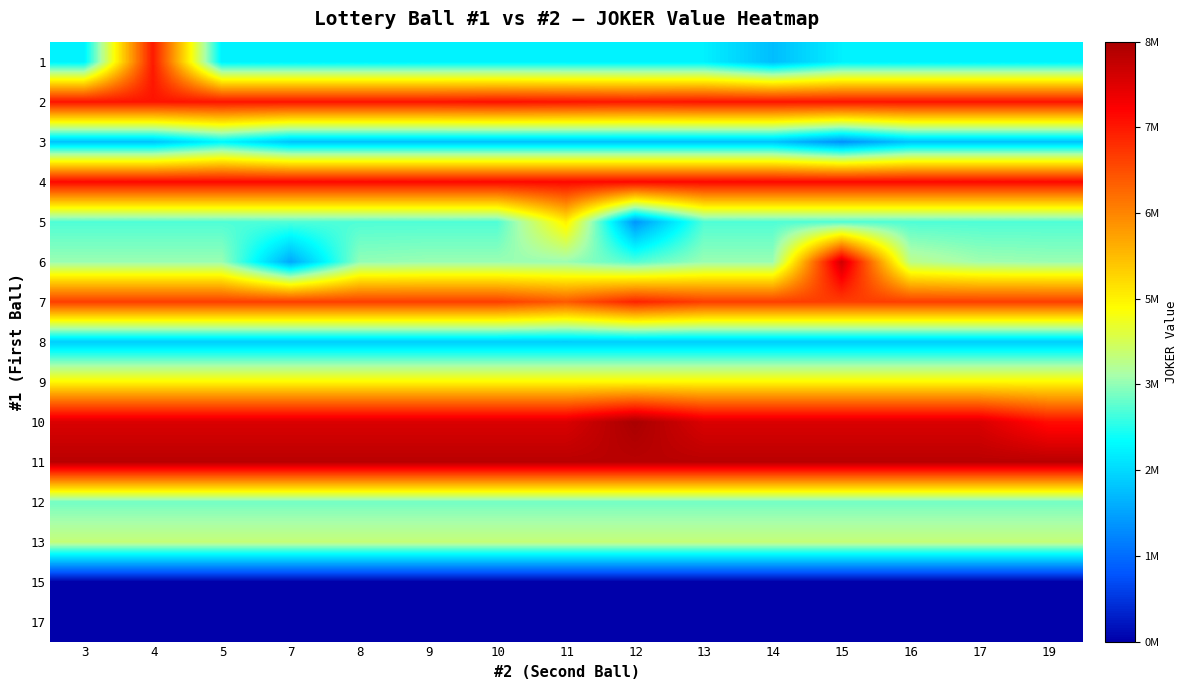

How many data points does each series have?

15